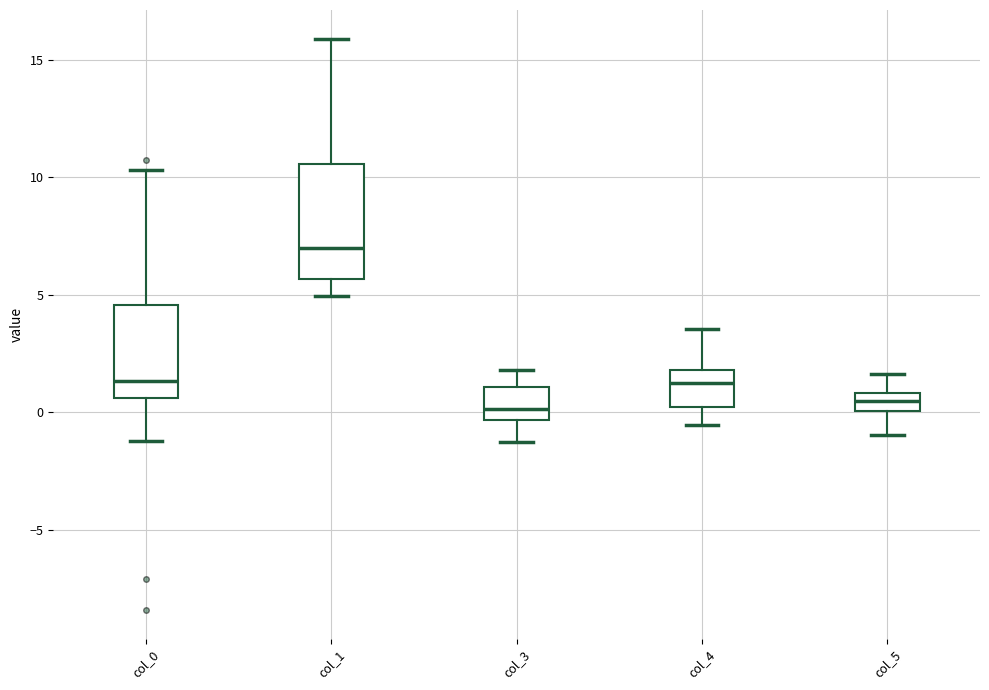

Reading left to right, read every box against the y-axis: the position of its median line, the range the box covers, and the ends of its whiskers. The values are not printed on the chart, so give them approximately, as read against the axis.

col_0: median 1.5, box 0.5 to 4.5, whiskers -1.0 to 10.5
col_1: median 7.0, box 5.5 to 10.5, whiskers 5.0 to 16.0
col_3: median 0.0, box -0.5 to 1.0, whiskers -1.5 to 2.0
col_4: median 1.0, box 0.0 to 2.0, whiskers -0.5 to 3.5
col_5: median 0.5, box 0.0 to 1.0, whiskers -1.0 to 1.5